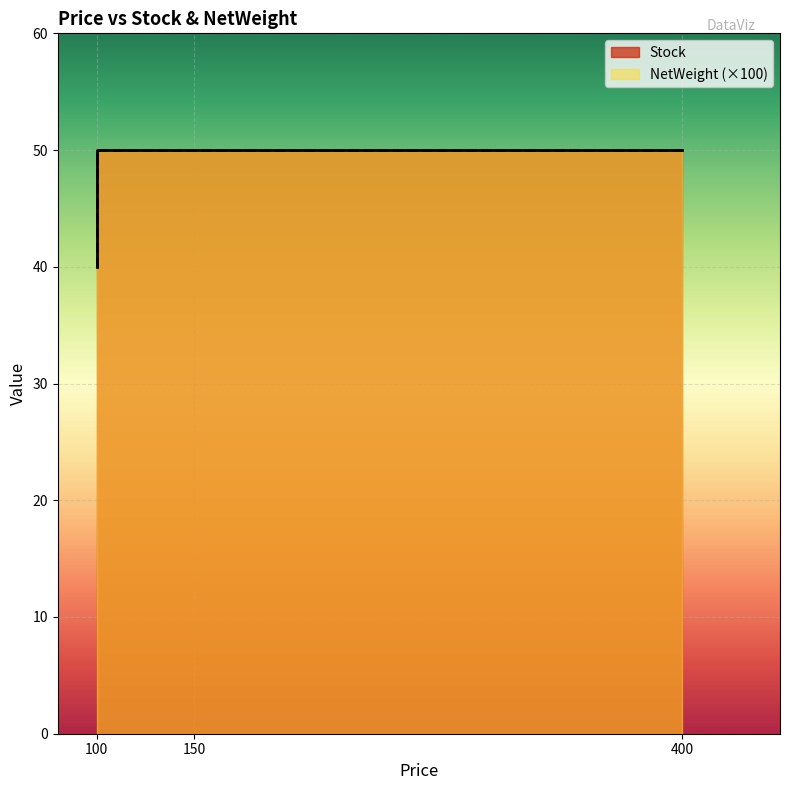

What is the sum of the NetWeight values at 150 and 100?

1.0